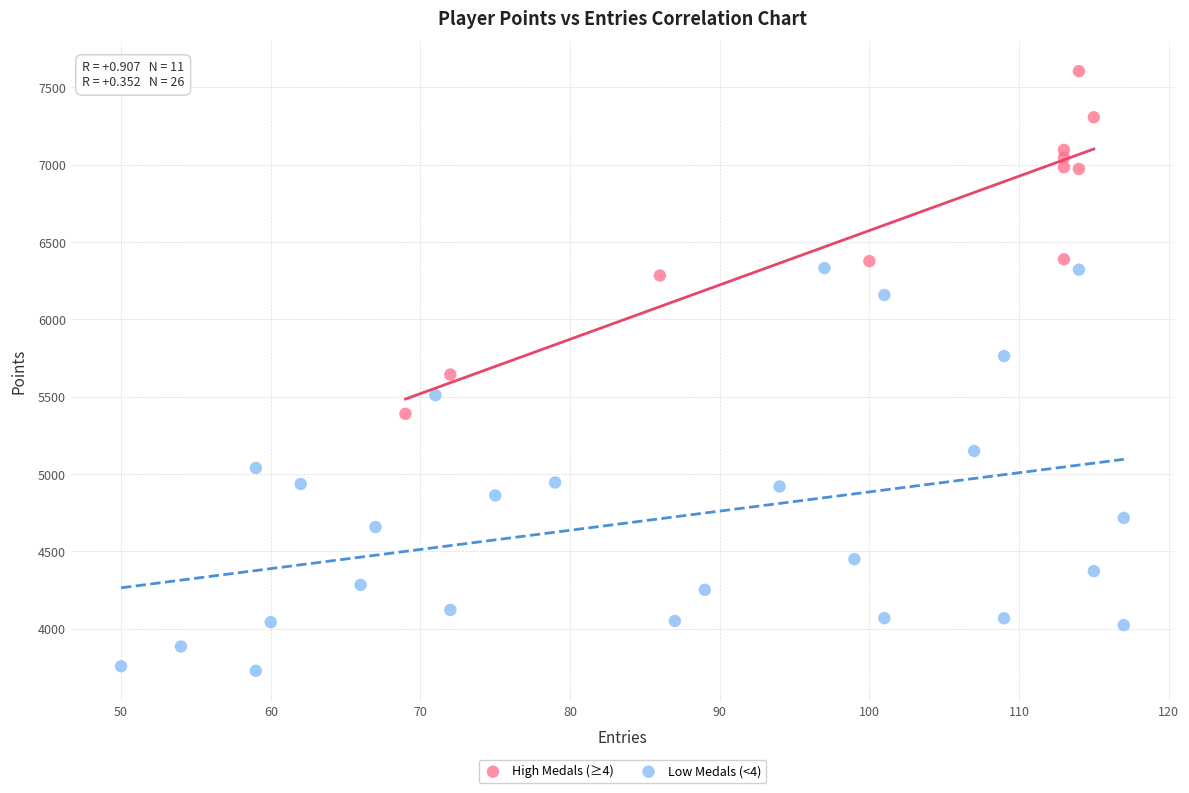

Which series contains the highest Y value?

High Medals (≥4)